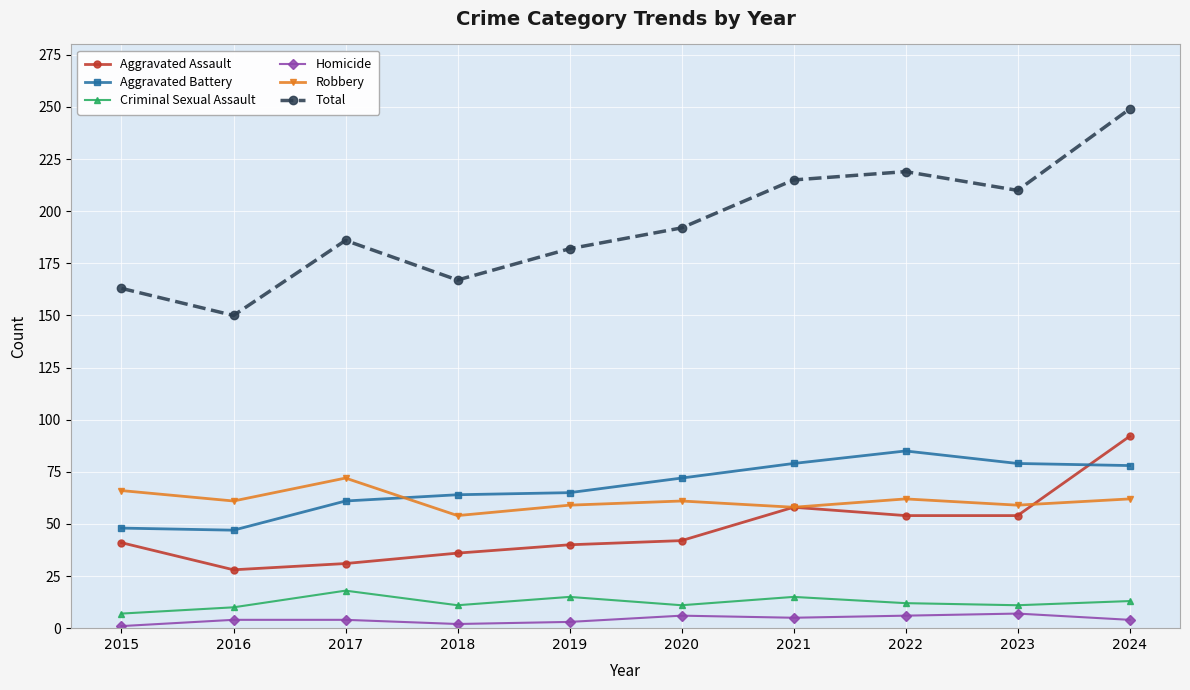

What are all the series names shown in the legend?

Aggravated Assault, Aggravated Battery, Criminal Sexual Assault, Homicide, Robbery, Total